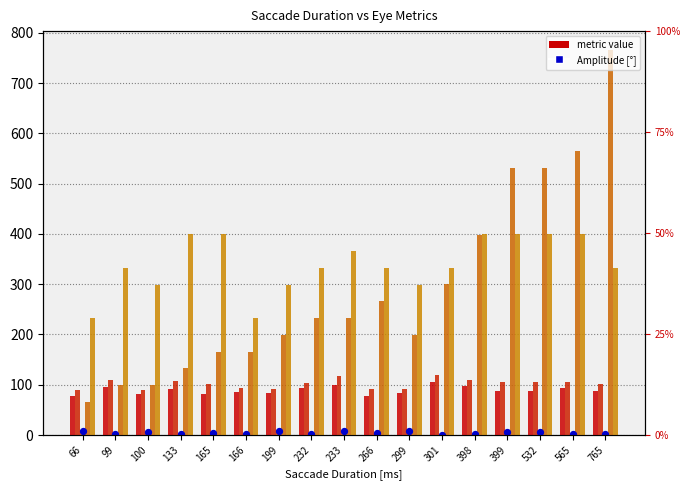

Which series contains the lowest Y value?

Amplitude [°]